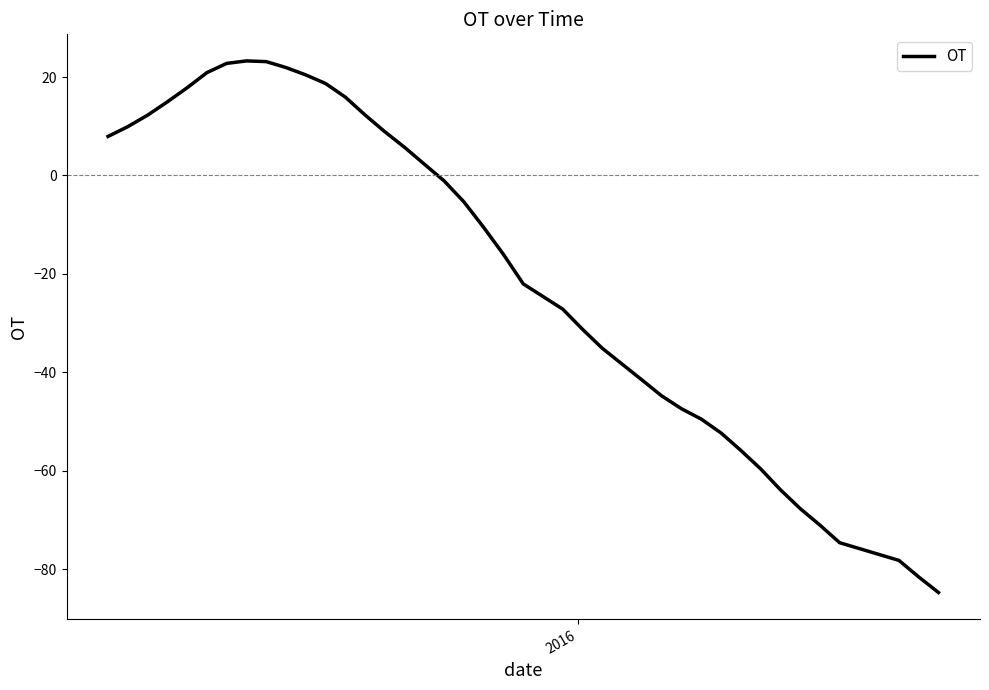

What is the minimum value shown in the chart?

-84.8